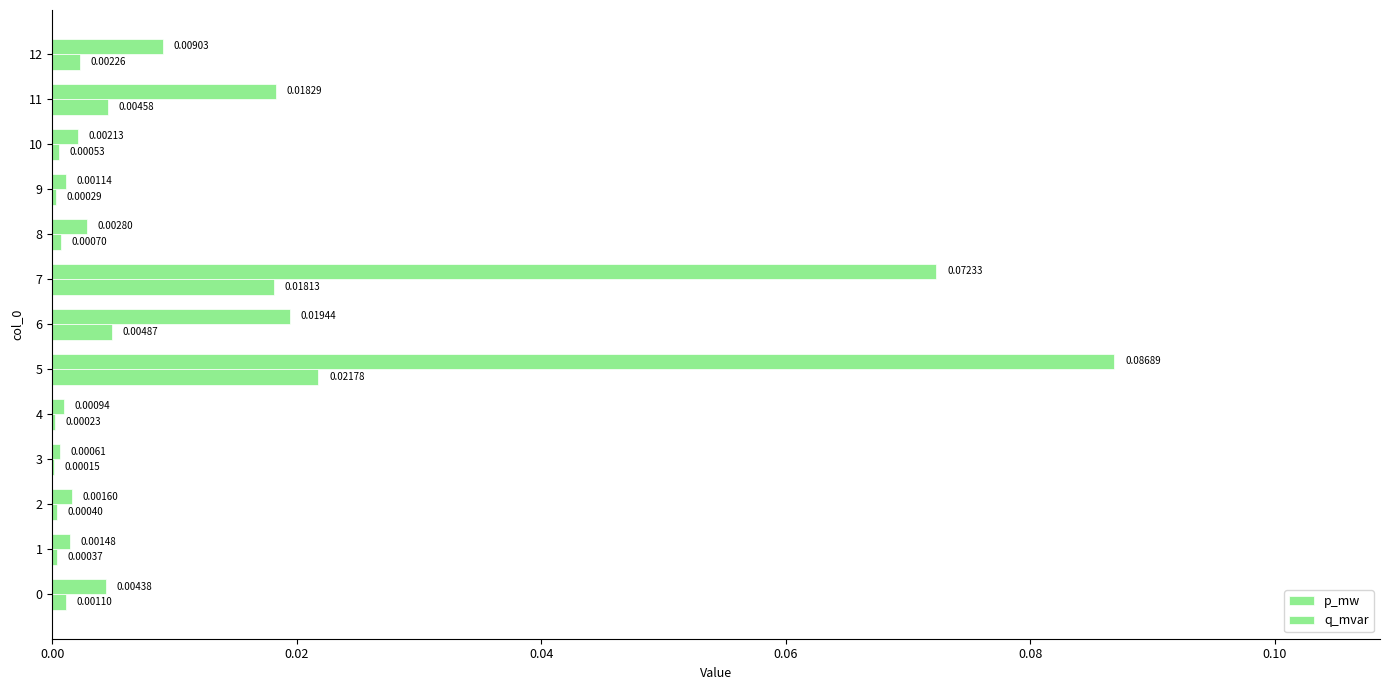

Count the number of data series in this chart.

2